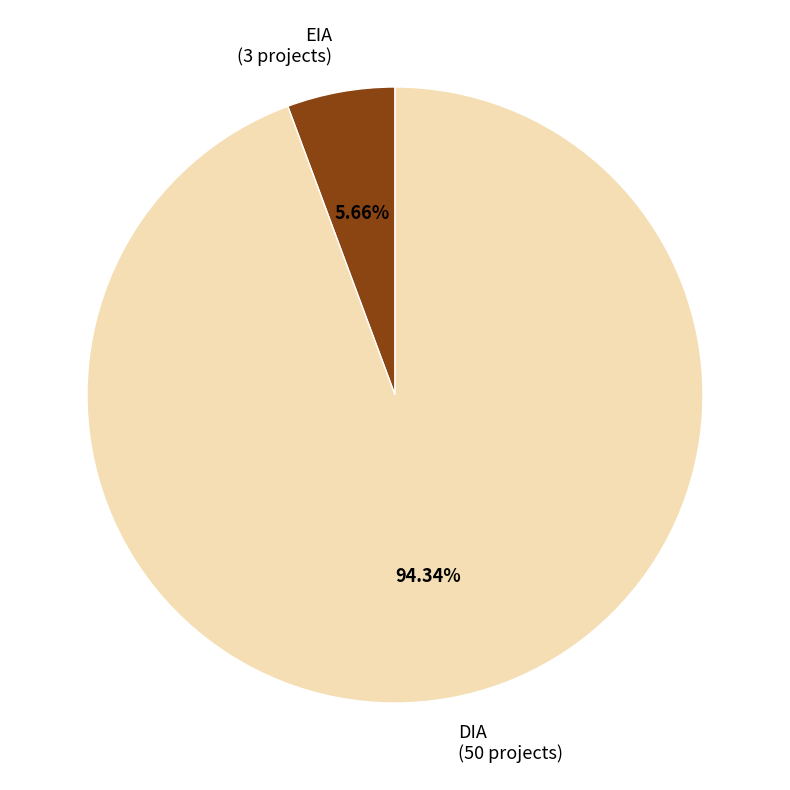

To the nearest percent, what is the combined percentage of DIA and EIA?

100%